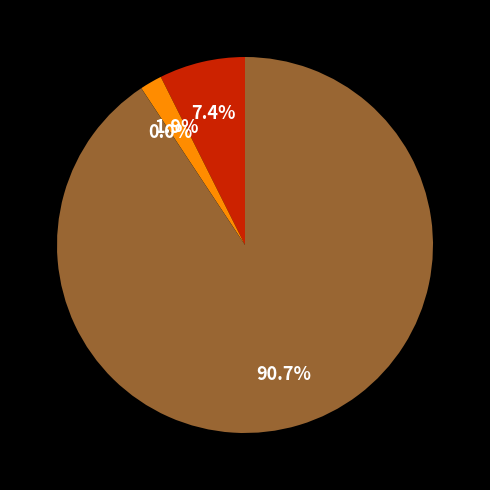

To the nearest percent, what is the difference between the largest and smallest slice percentages?

91%